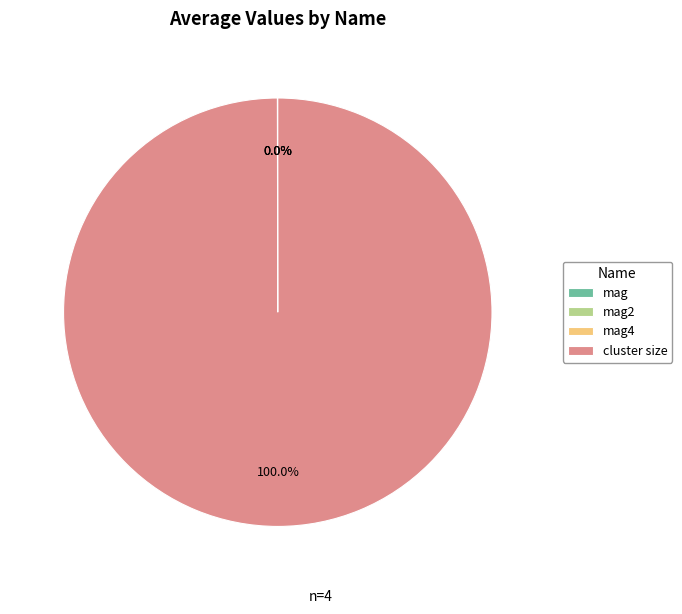

What is the majority slice?

cluster size